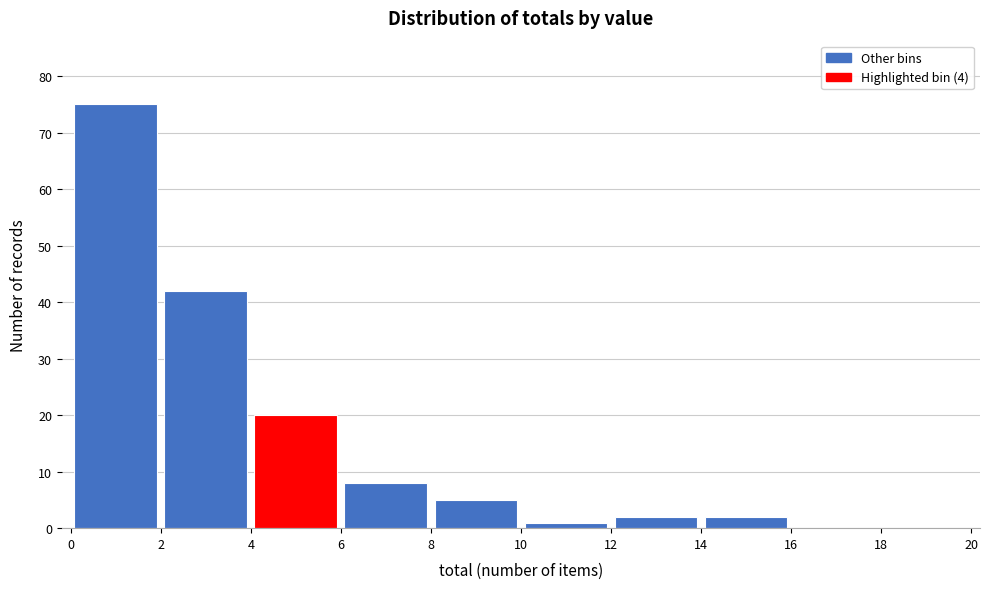

What is the height of the bar covering 2 to 4 on the x-axis? The values are not printed on the chart, so give them approximately, as read against the axis.

42